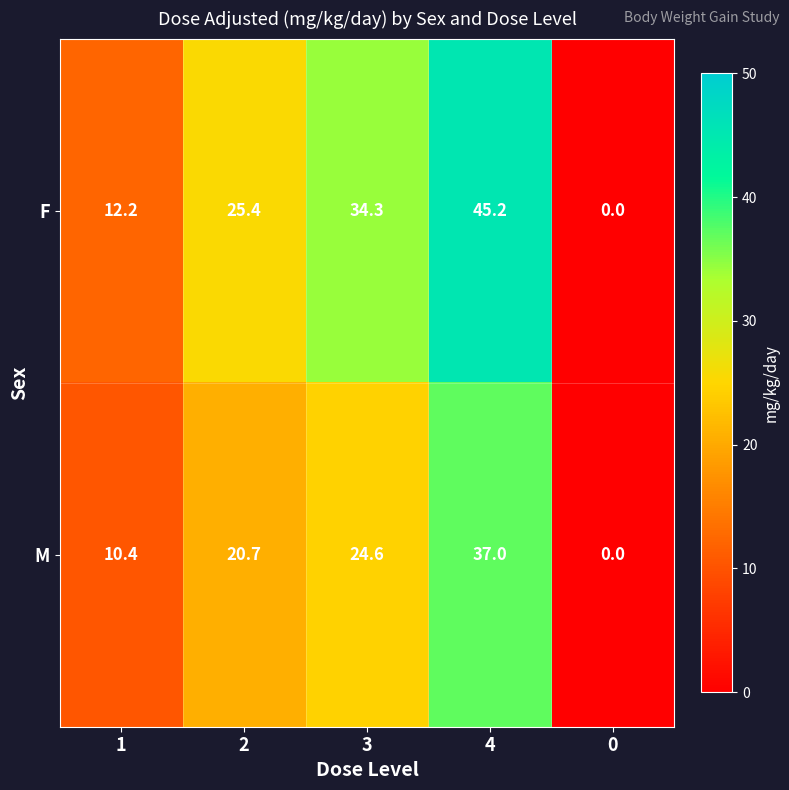

How many data points does each series have?

5